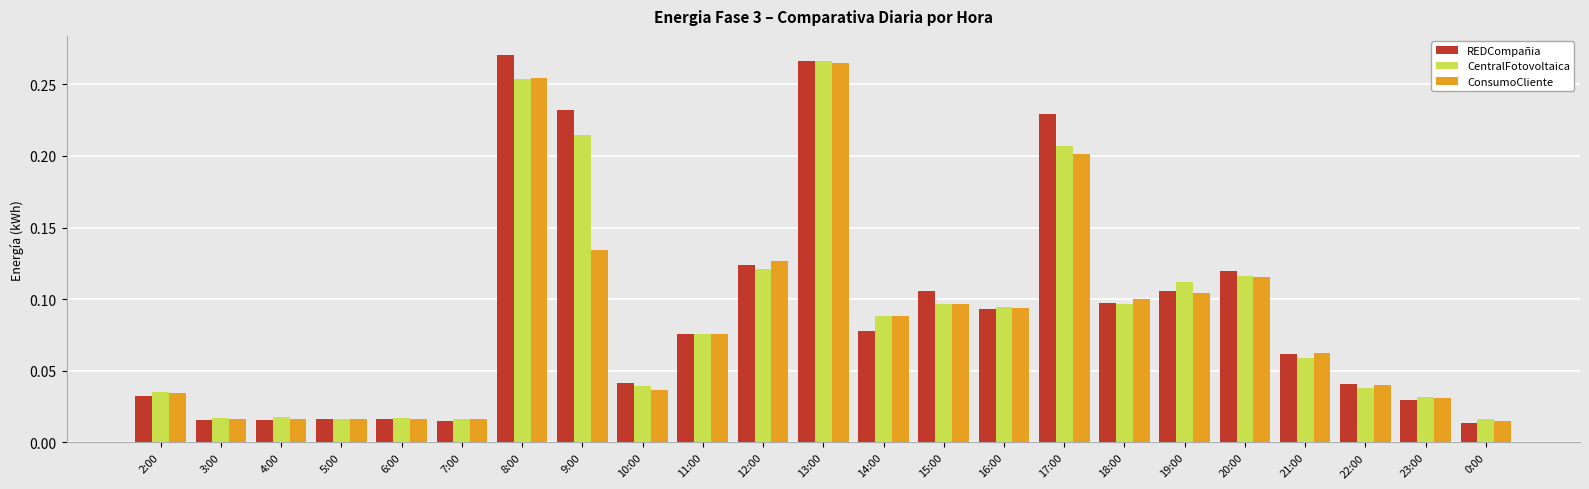

At which category is the sum across all series the highest?

13:00